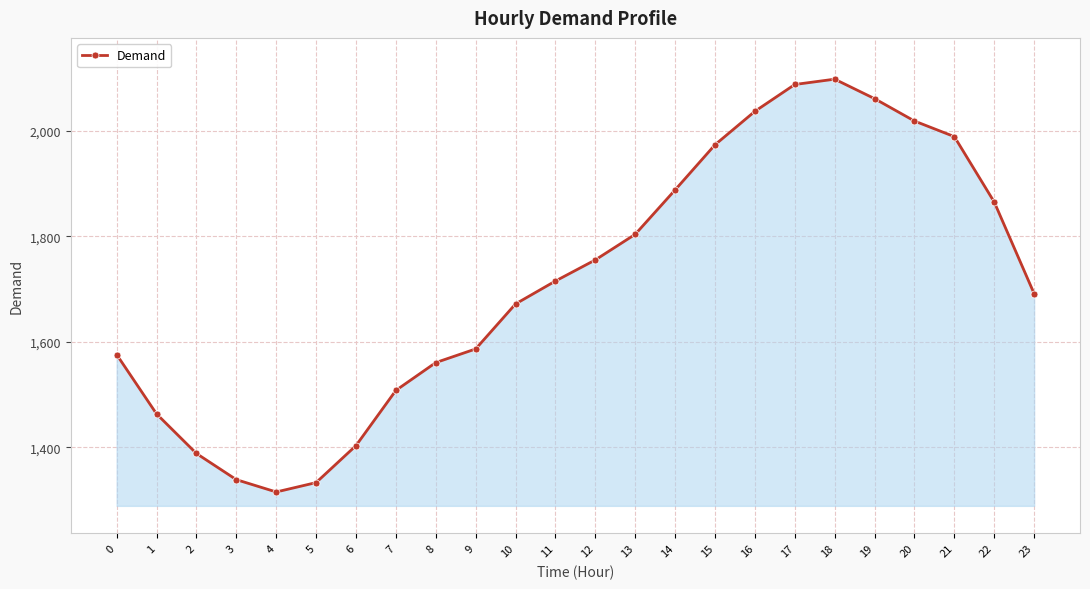

True or false: there are more than 2 points higher than both neighbors.

False